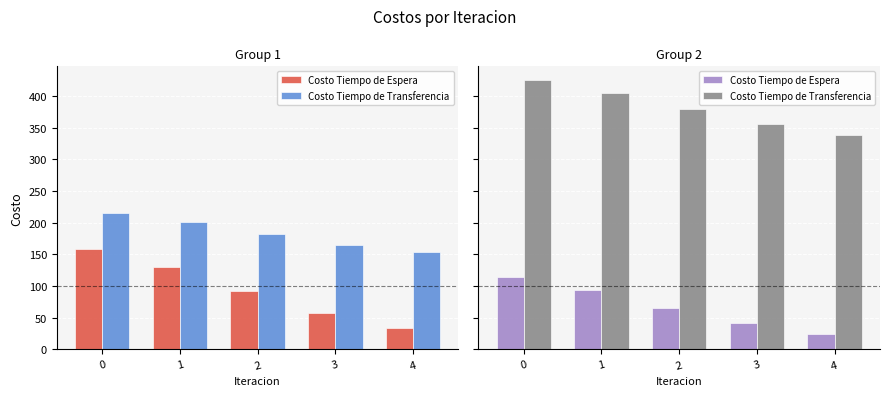

What is the value of the Costo Tiempo de Espera bar at the 2nd from the left?

93.6